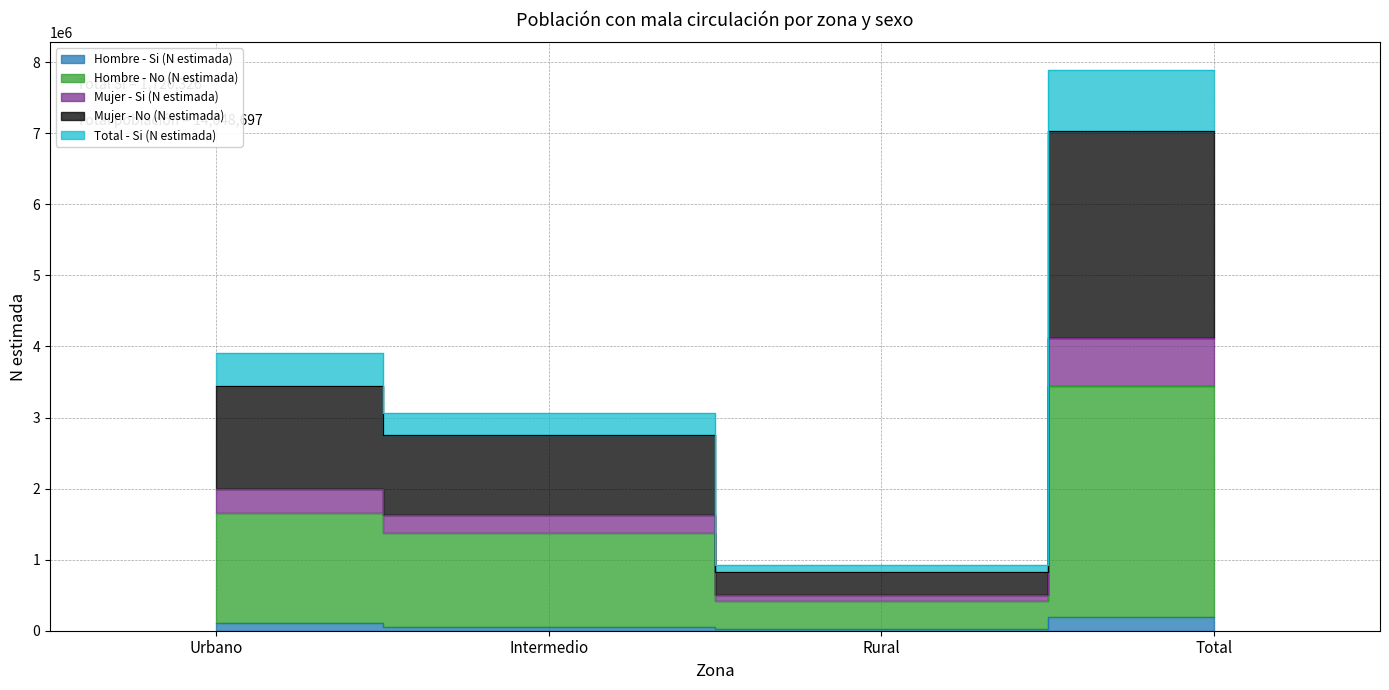

What is the label of the 1st point from the left?

Urbano